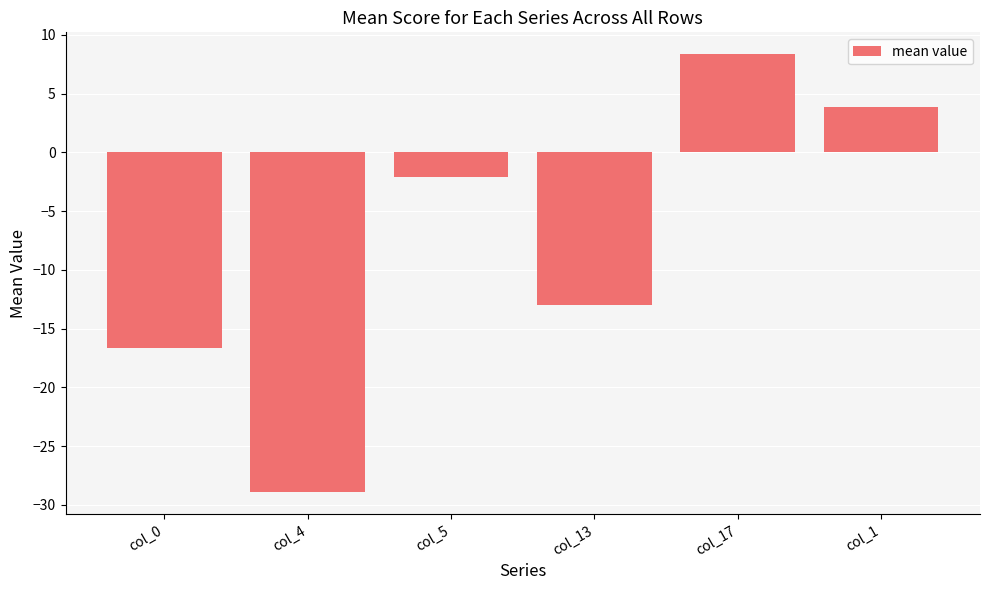

Count the number of categories in the chart.

6